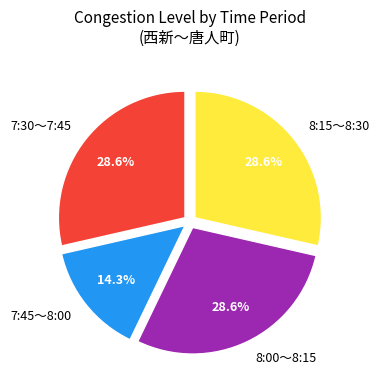

To the nearest percent, what is the average slice percentage?

25%